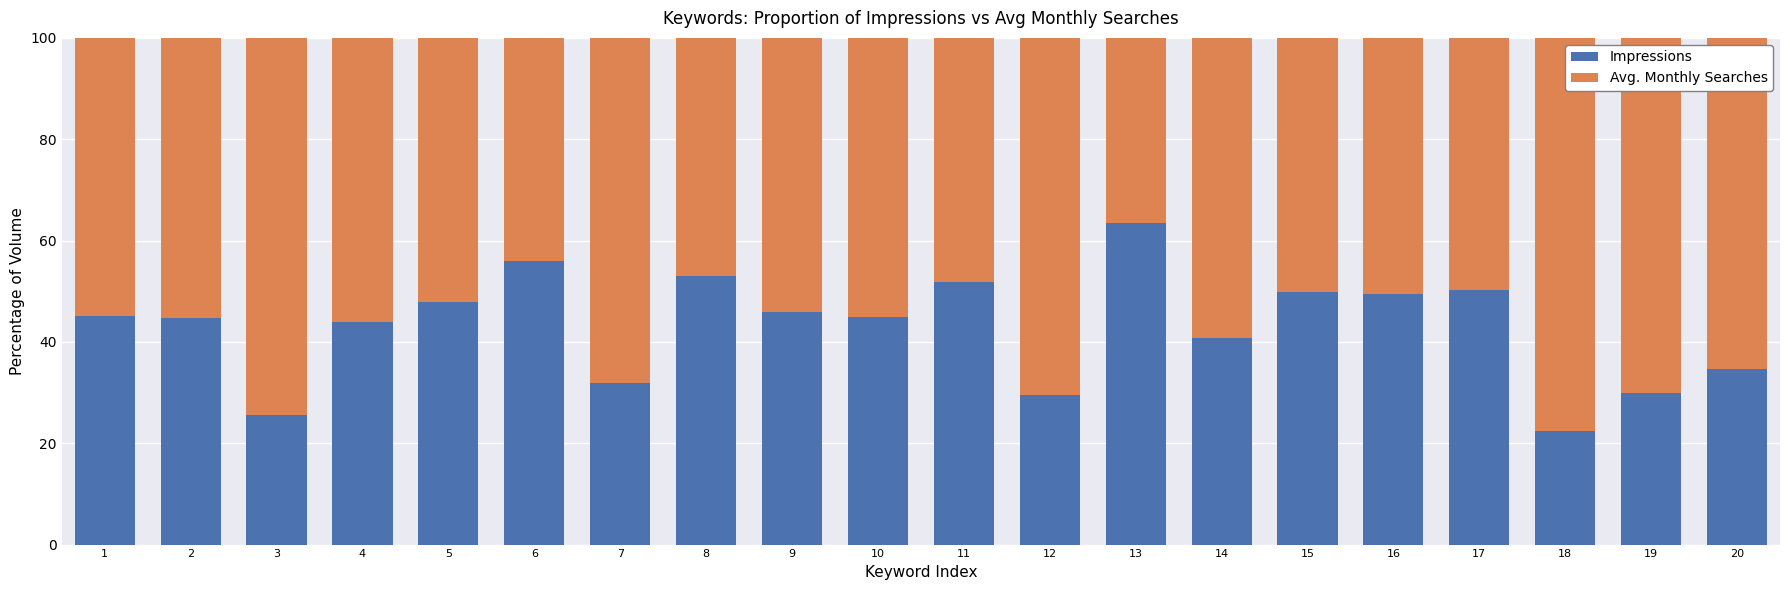

What is the minimum value for Impressions?

22.5